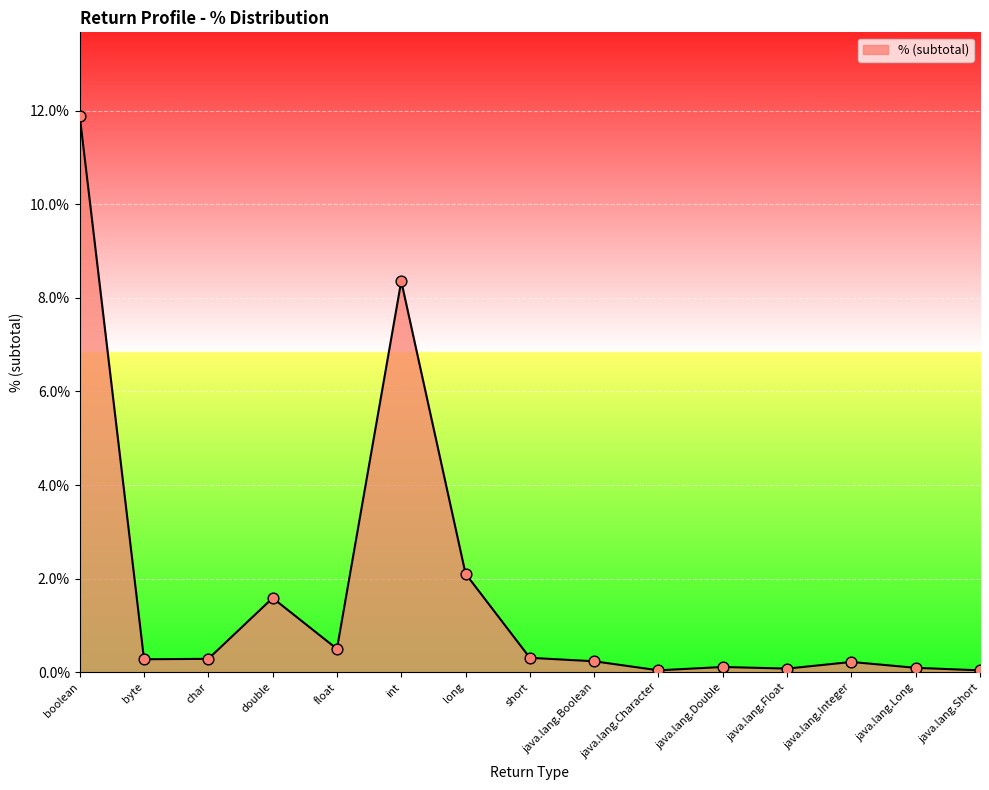

Which has a higher value, java.lang.Double or float?

float